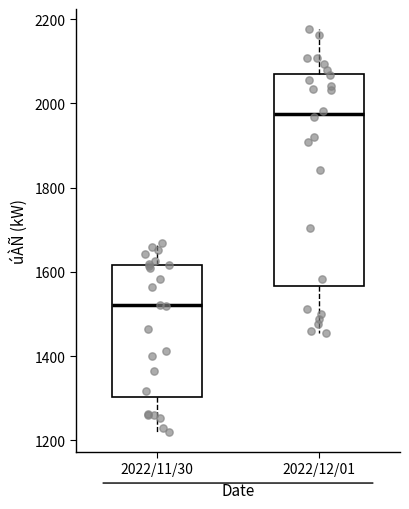

Where is the upper edge of the box for 2022/12/01 on the y-axis? The values are not printed on the chart, so give them approximately, as read against the axis.

2080